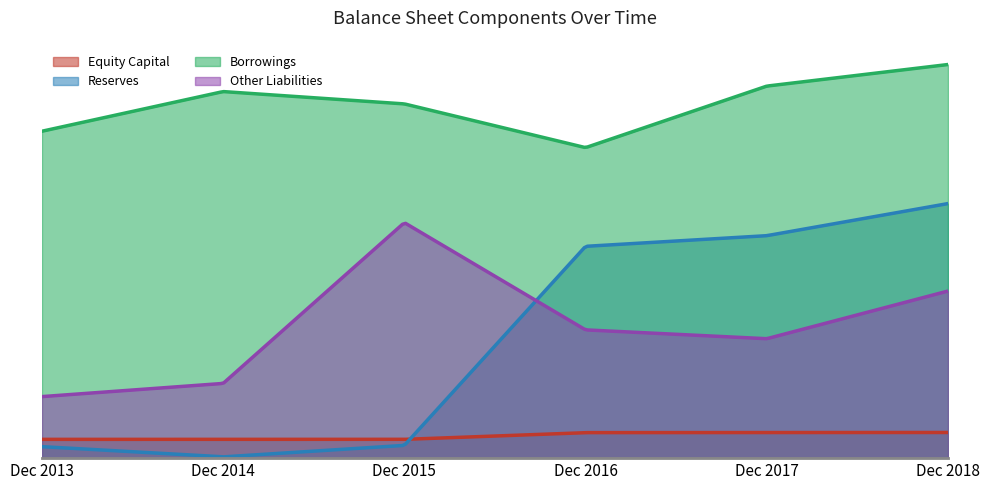

What is the value of the Borrowings point at the 2nd from the left?

2615